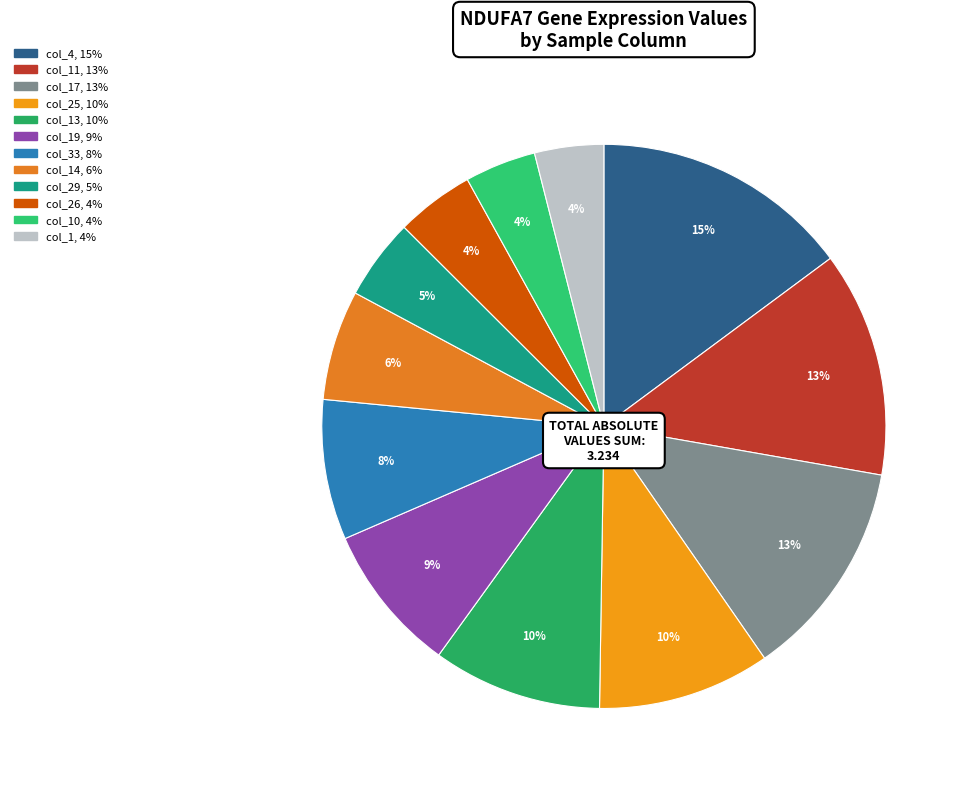

Is there a majority slice in this chart?

No